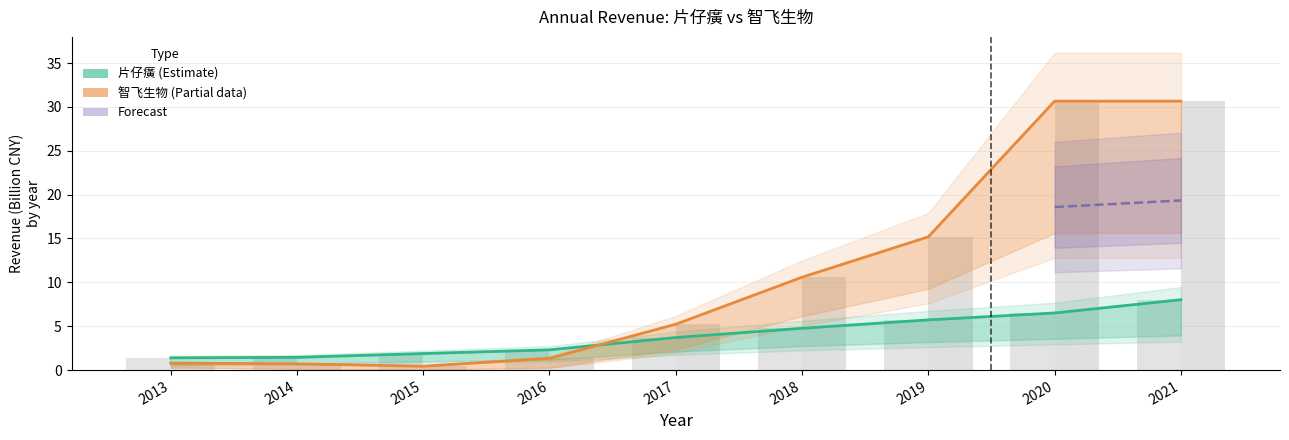

Reading left to right, transcribe all the data shown in this chart.

片仔癀 (600436.SH): 2013=1.4	2014=1.5	2015=1.9	2016=2.3	2017=3.7	2018=4.8	2019=5.7	2020=6.5	2021=8.0
智飞生物 col_37 (300122.SZ): 2013=0.8	2014=0.7	2015=0.4	2016=1.3	2017=5.2	2018=10.6	2019=15.2	2020=30.7	2021=30.7